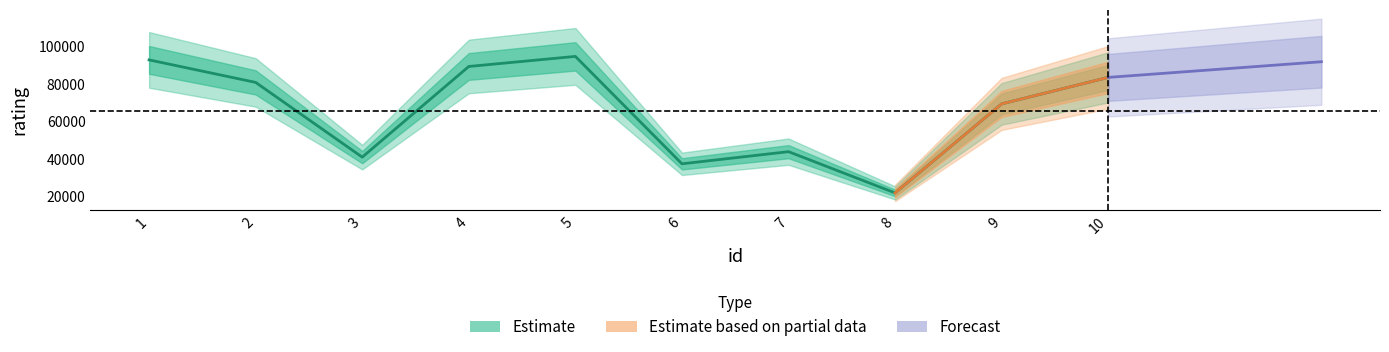

Approximately how many times larger is the value at 1 compared to 10?

1.1